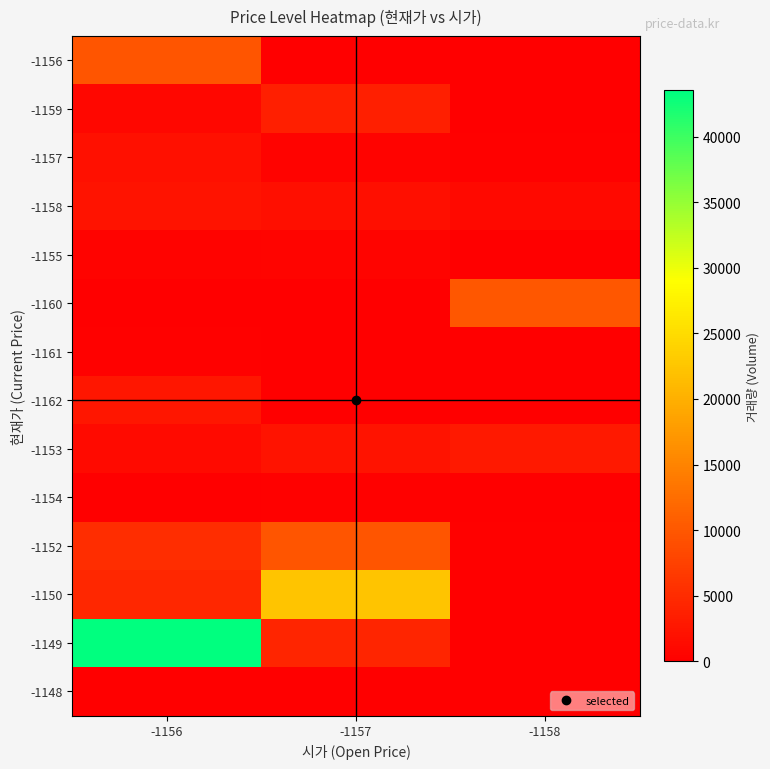

What is the maximum value shown in the chart?

43510